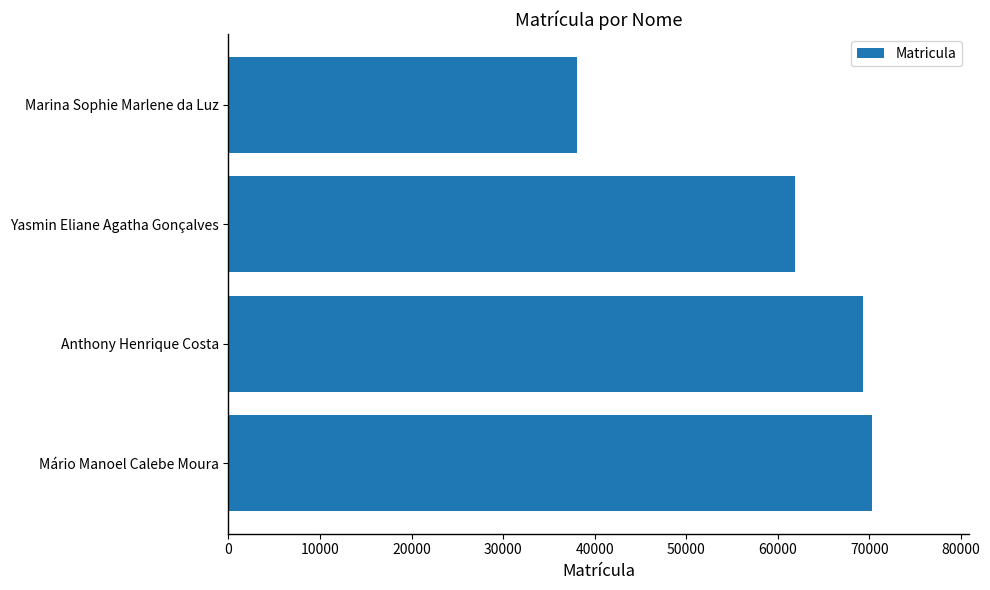

How many categories are shown in the chart?

4